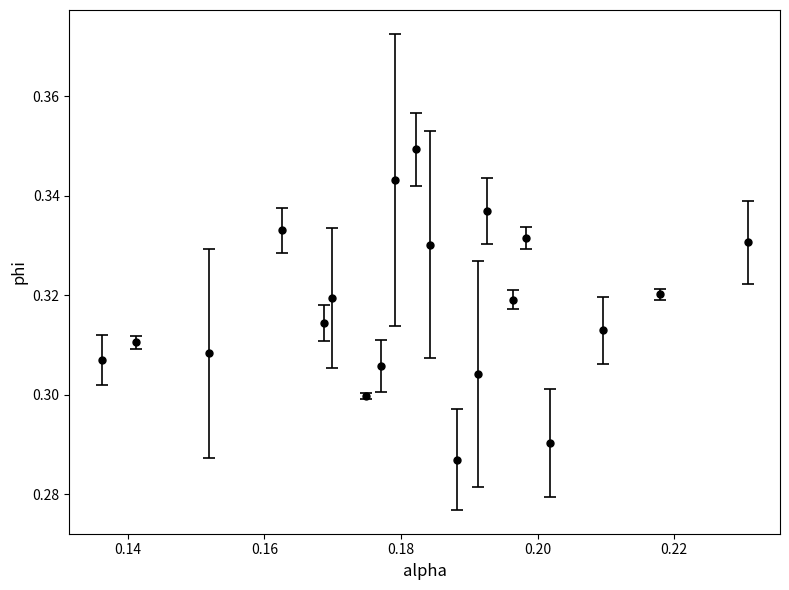

What is the sum of all values?

6.4